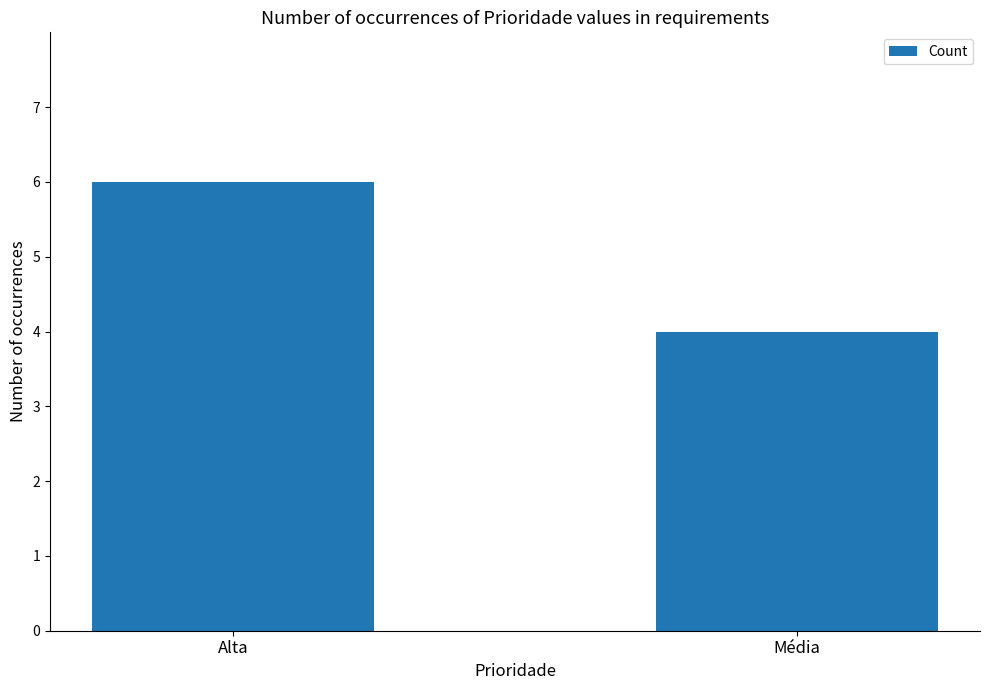

Read the value at Alta.

6